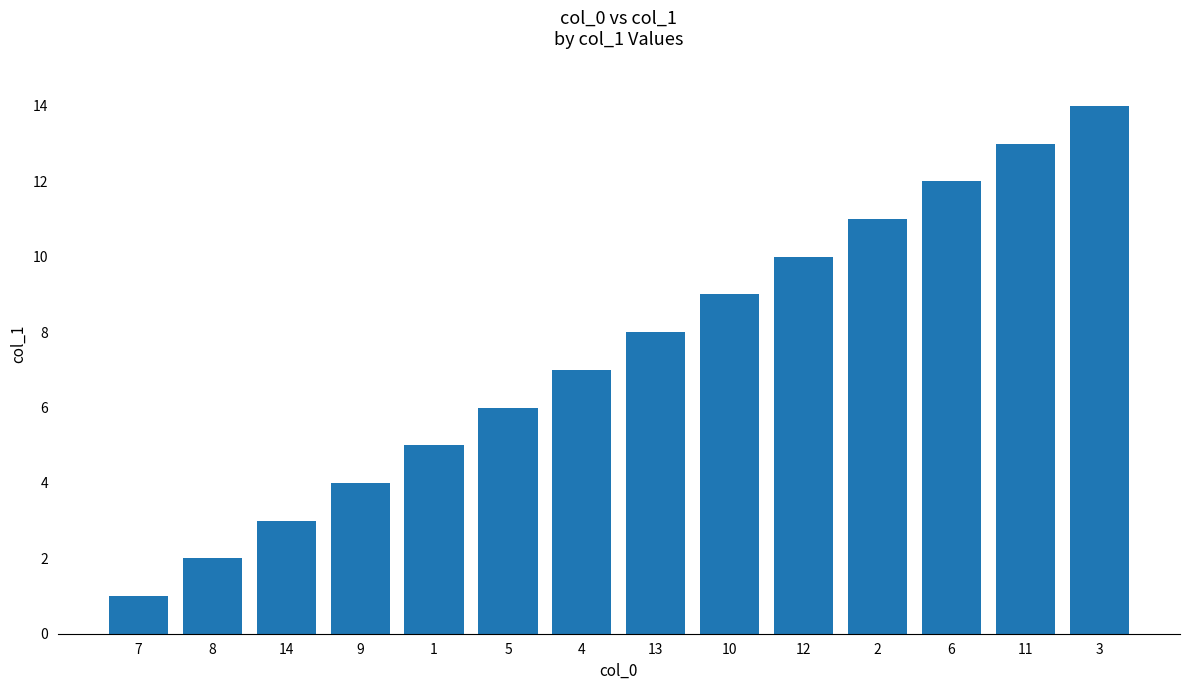

List the labels in order of value, smallest first.

7, 8, 14, 9, 1, 5, 4, 13, 10, 12, 2, 6, 11, 3